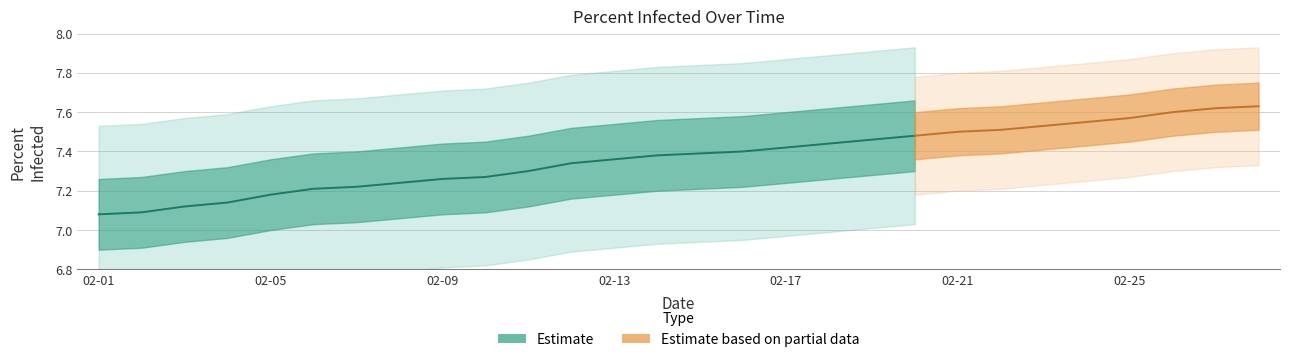

At which category does the chart reach its minimum across all series?

2021-02-01